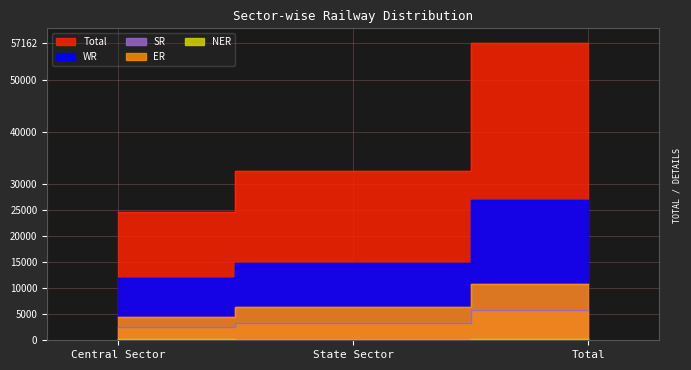

Reading left to right, list all the values displayed in this chart.

WR: Central Sector=12074	State Sector=14920	Total=26994
SR: Central Sector=2460	State Sector=3310	Total=5770
ER: Central Sector=4445	State Sector=6379	Total=10824
NER: Central Sector=190	State Sector=110	Total=300
Total: Central Sector=24610	State Sector=32552	Total=57162